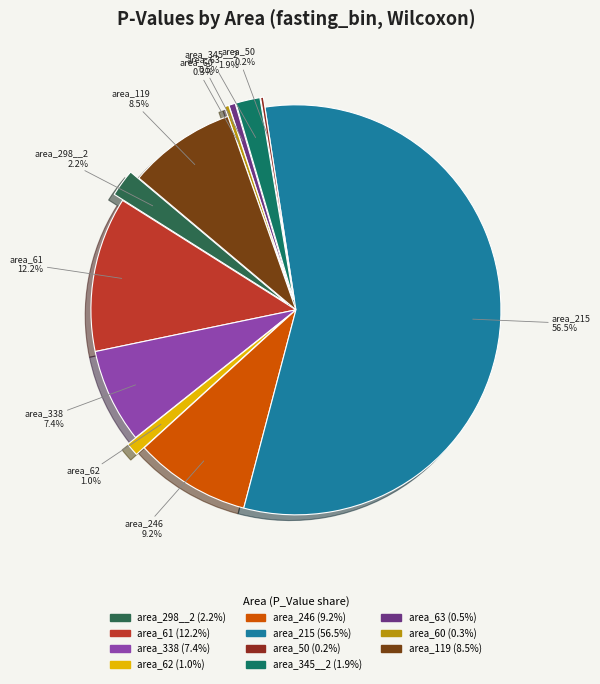

Rank the categories by value from highest to lowest.

area_215, area_61, area_246, area_119, area_338, area_298__2, area_345__2, area_62, area_63, area_60, area_50